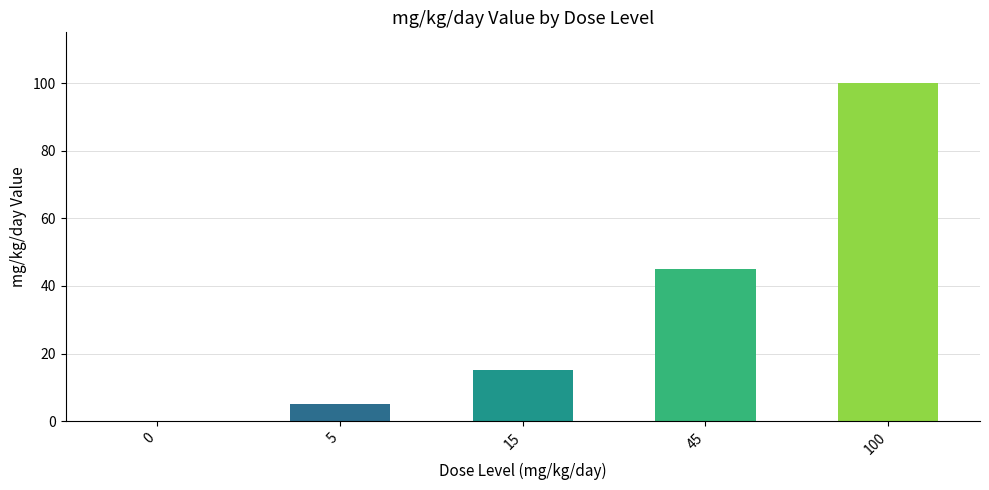

What is the change in value from 0 to 45?

+45